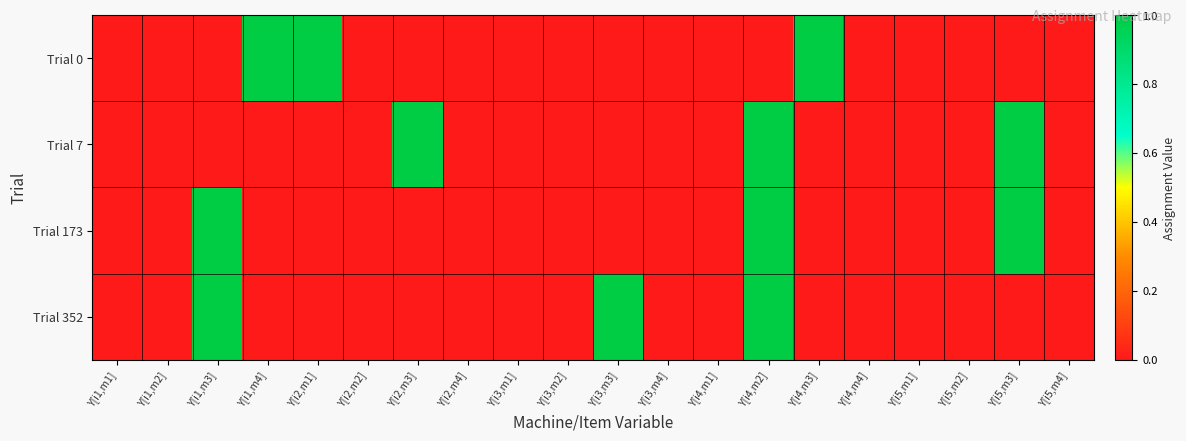

Which series has the largest total across all categories?

Trial 0